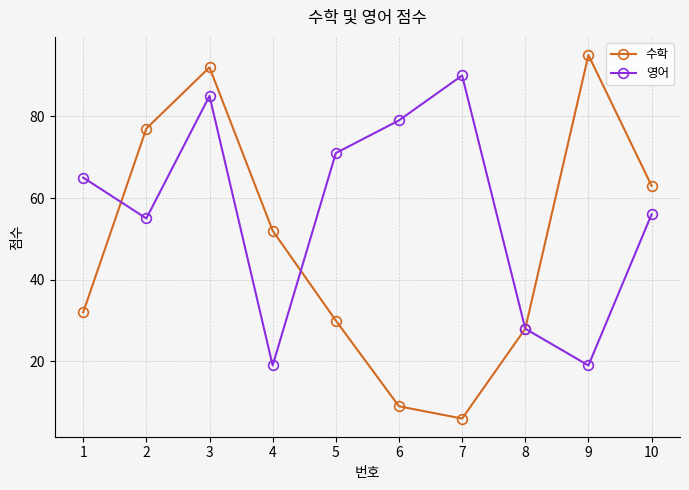

What is the value of the 수학 point at the 5th from the left?

30